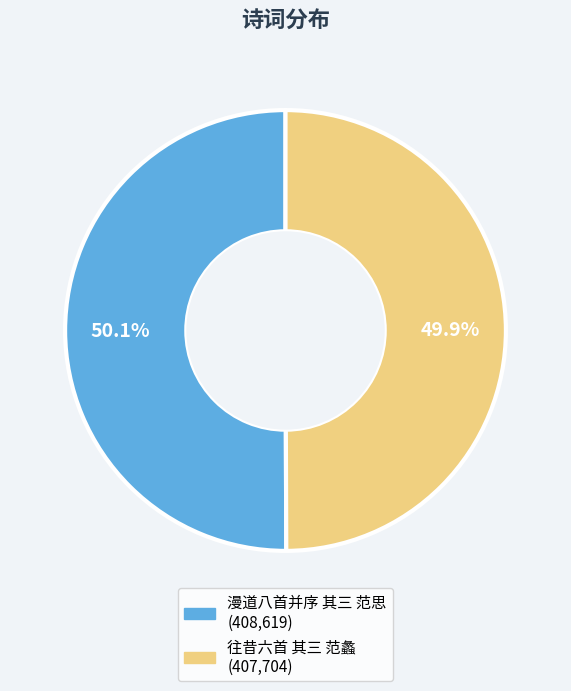

Does any single category account for the majority?

Yes